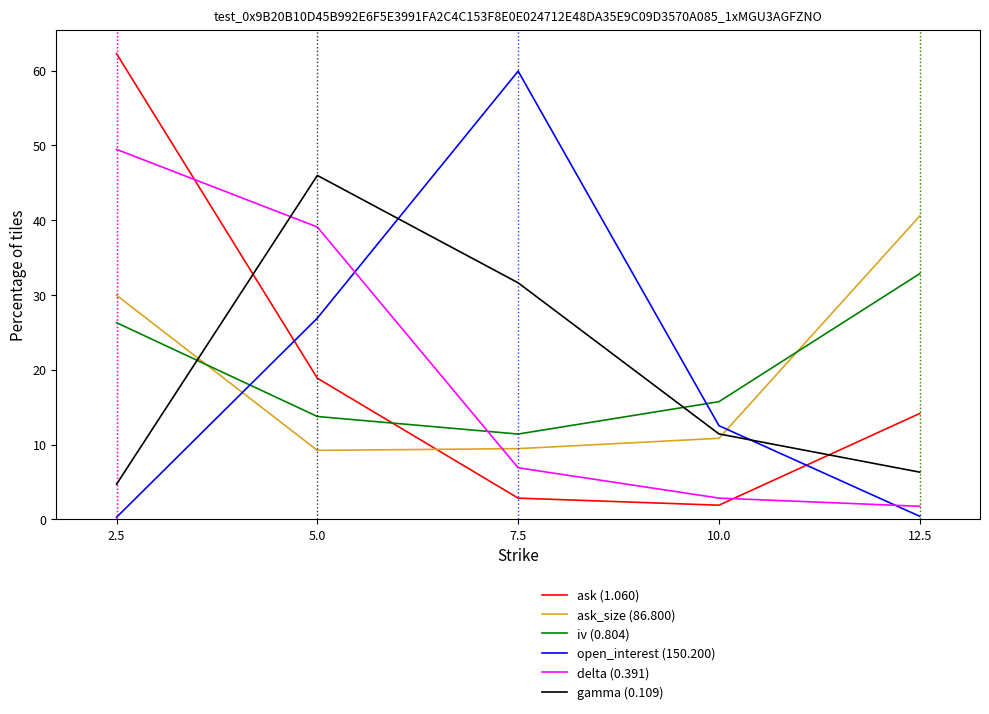

What is the average value of the gamma (0.109) series?

20.0